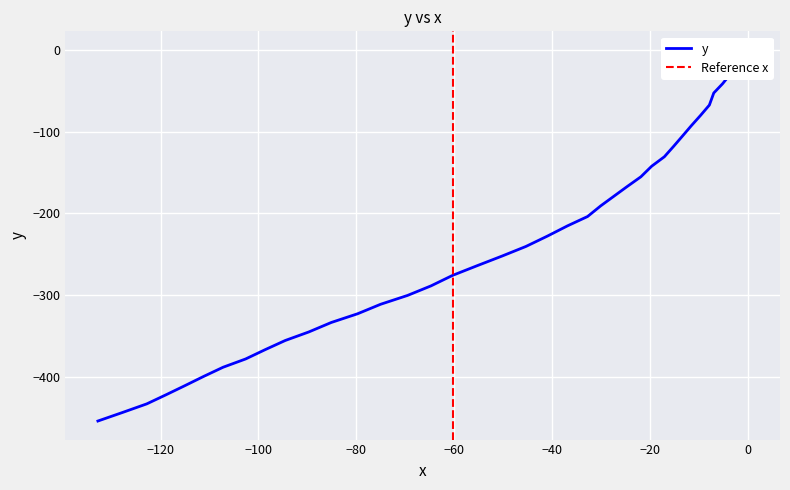

How many values are below -227?

21